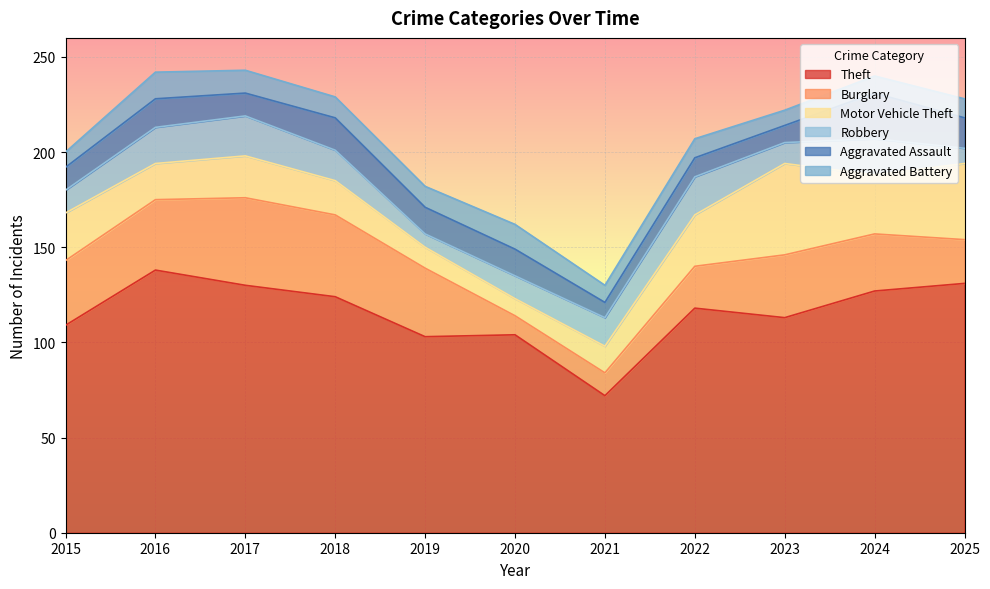

Which series has the largest range (max minus min)?

Theft